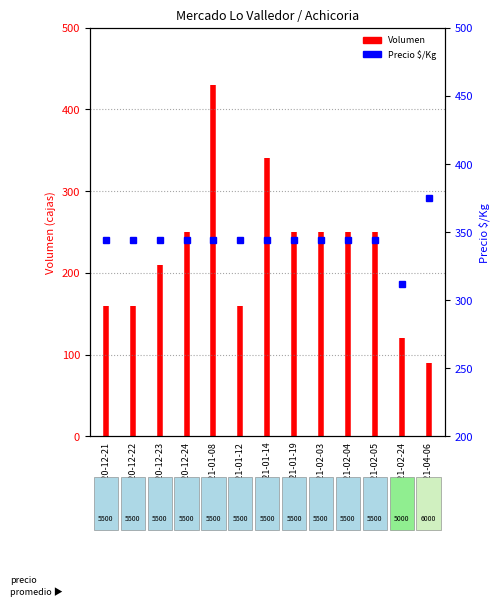

How many lines are shown in the chart?

1